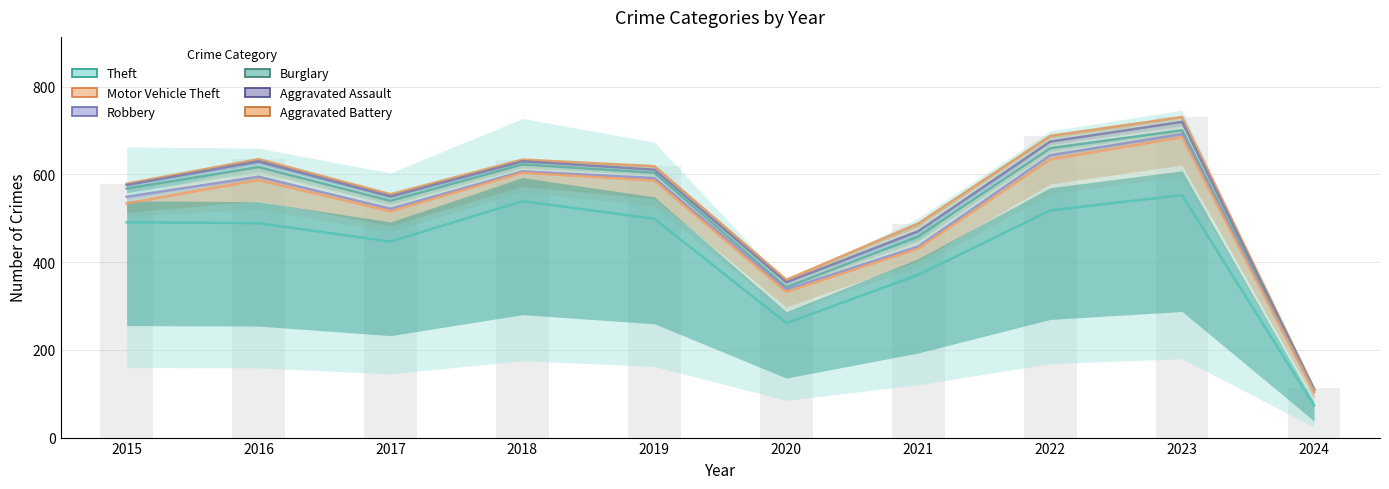

Which series changed the most between 2016 and 2021?

Aggravated Assault